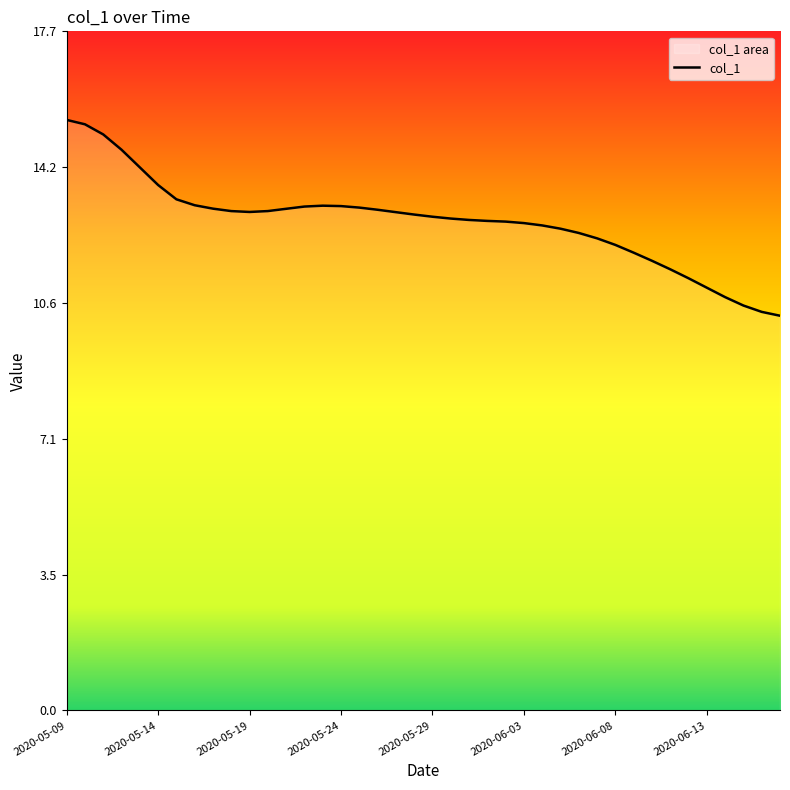

What value does the data have at 37?

10.6